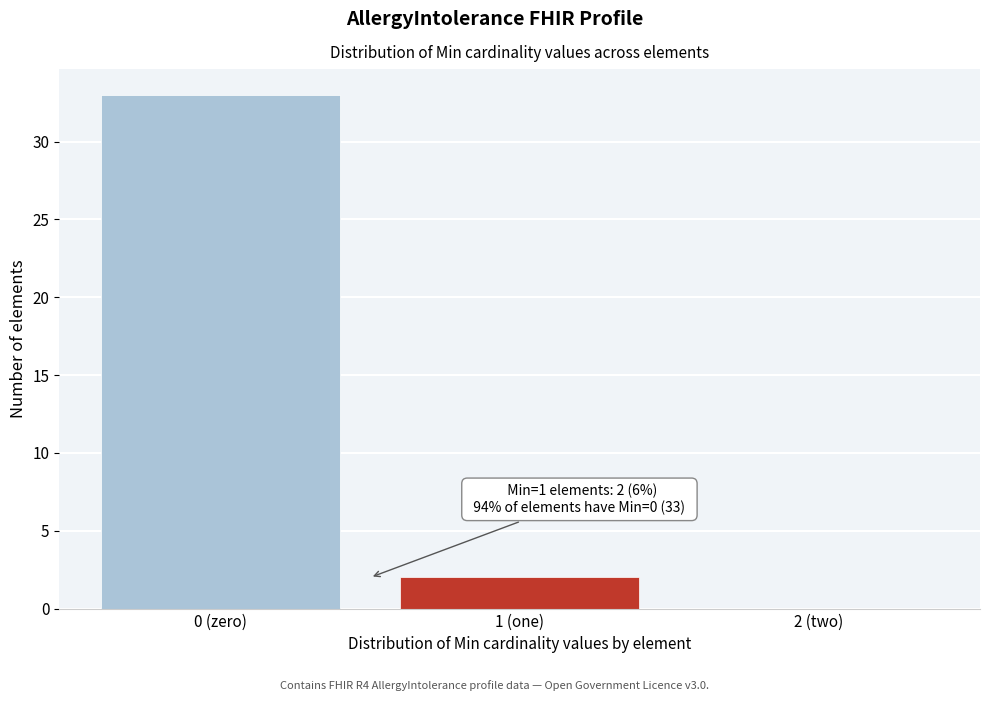

Reading left to right, transcribe all the data shown in this chart.

0 (zero)=33	1 (one)=2	2 (two)=0